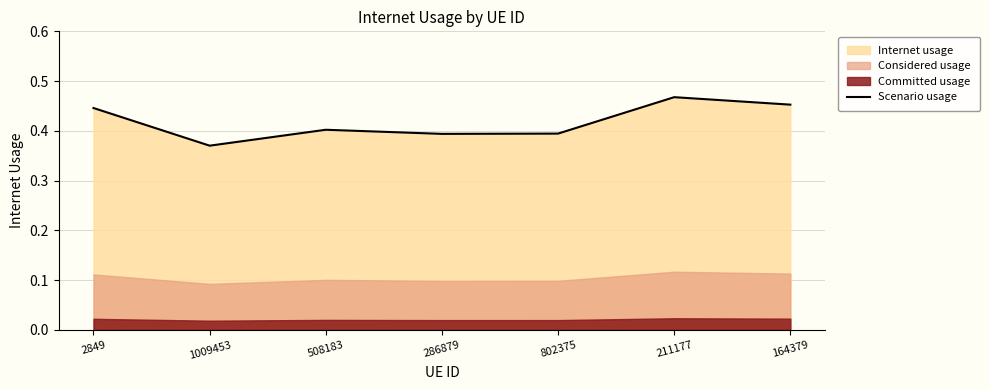

List the labels in order of value, largest first.

211177, 164379, 2849, 508183, 802375, 286879, 1009453